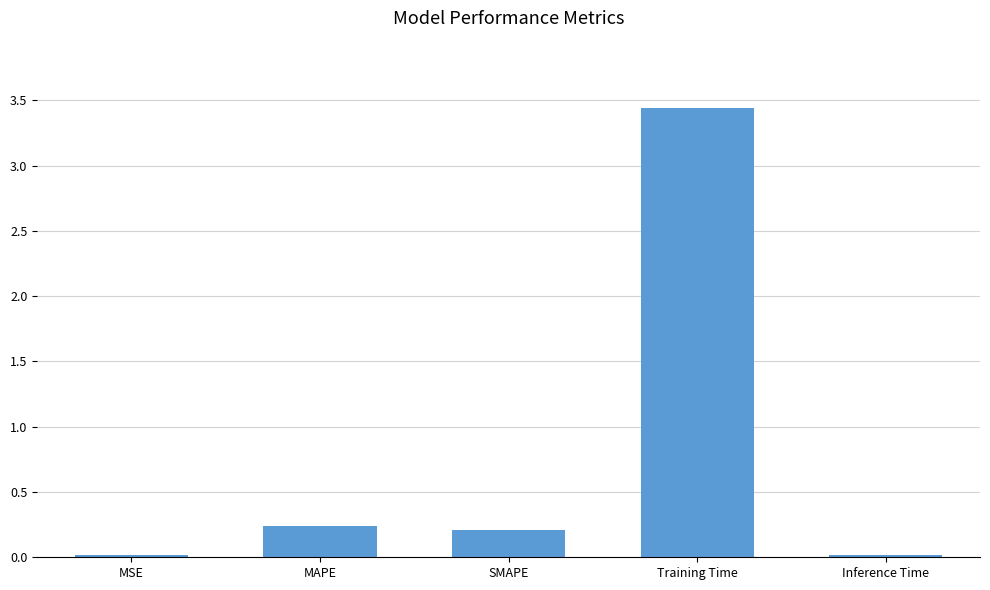

What is the change in value from SMAPE to Training Time?

+3.2